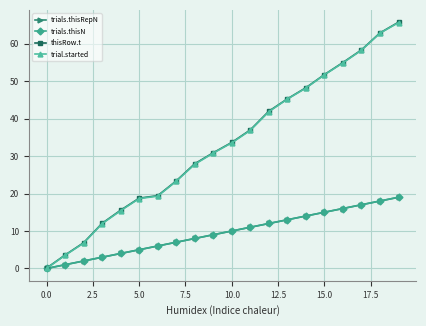

Is this an area chart (filled region under the line)?

No